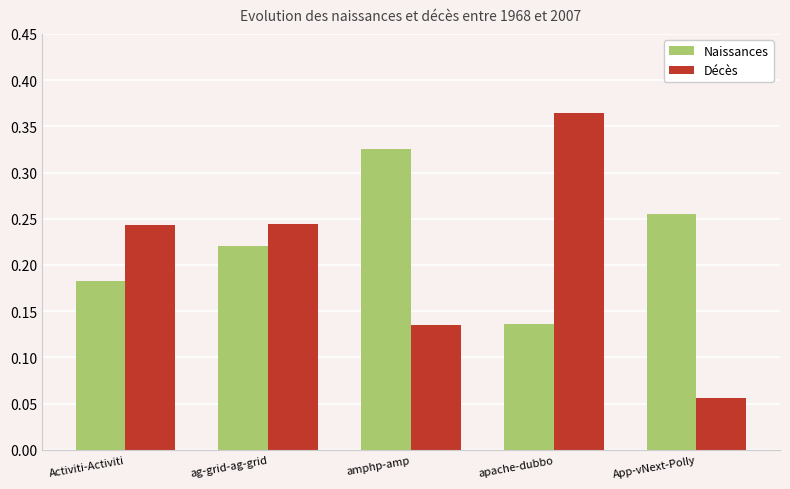

At which label does Décès reach its peak?

apache-dubbo